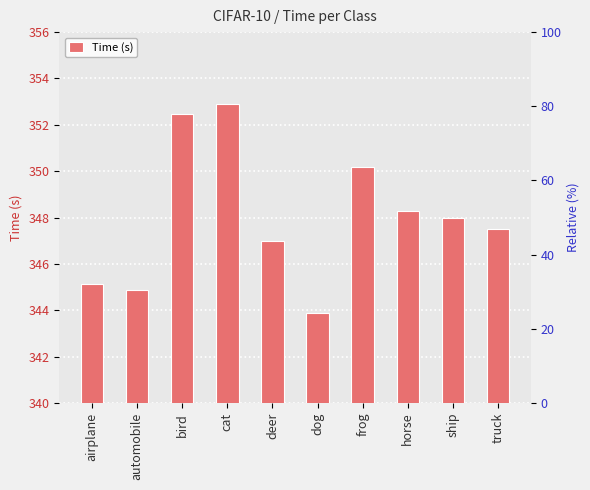

True or false: the data shows 348.0 at ship.

True